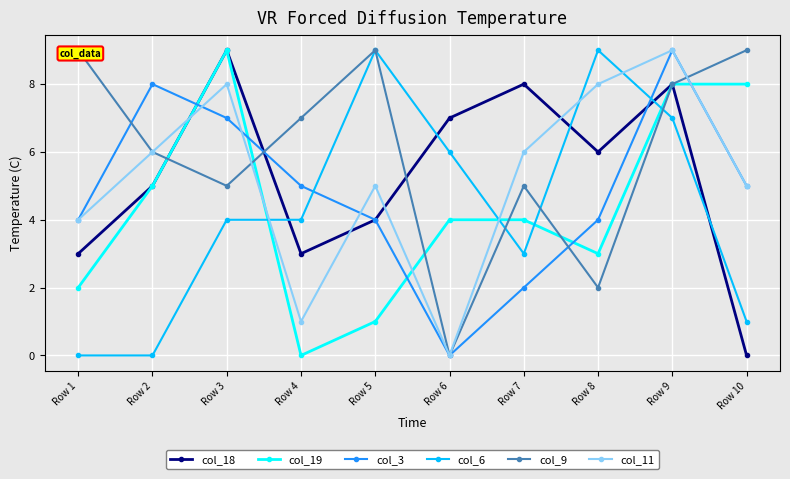

How many data points in col_19 are less than 4?

4